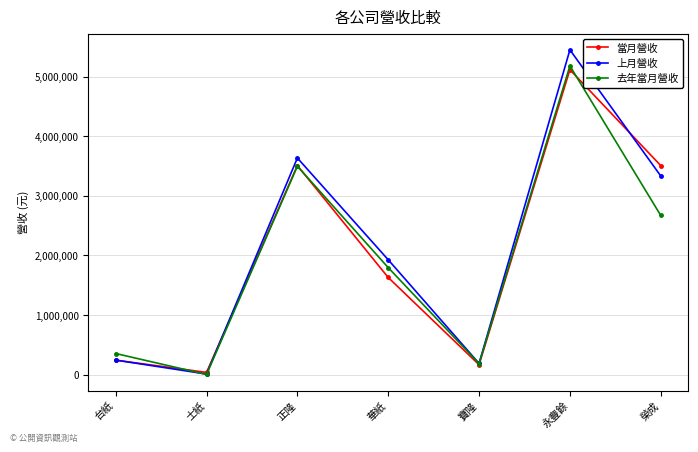

What is the label of the 4th point from the right?

華紙